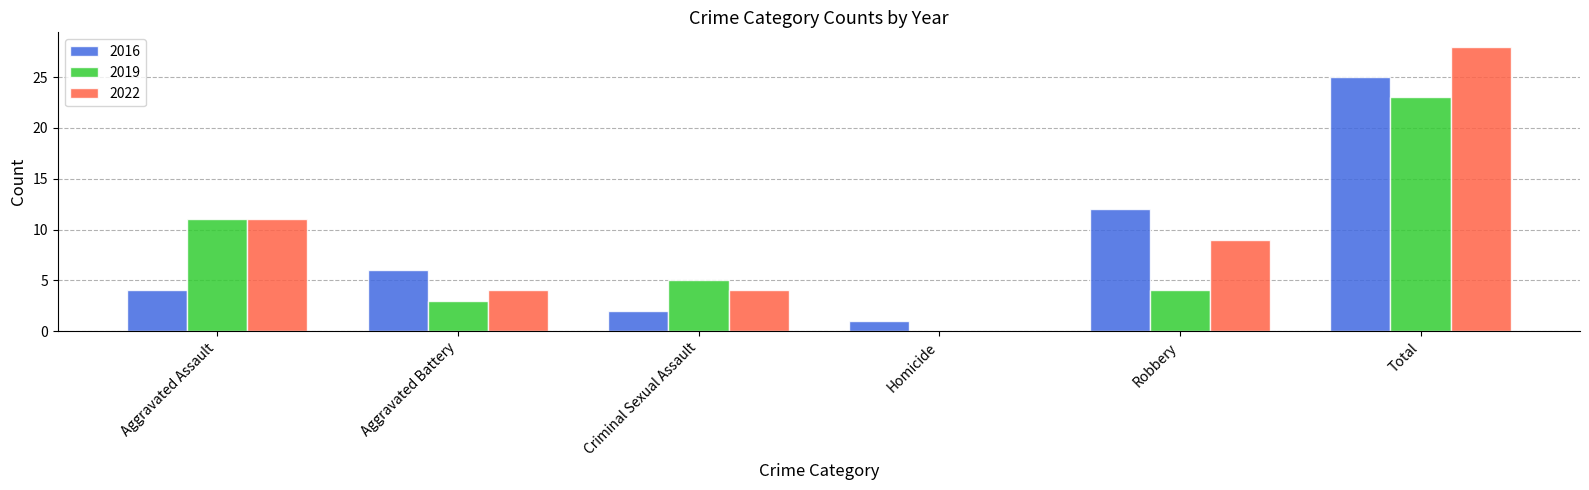

Is it true that 2016 equals 4 at Robbery?

False